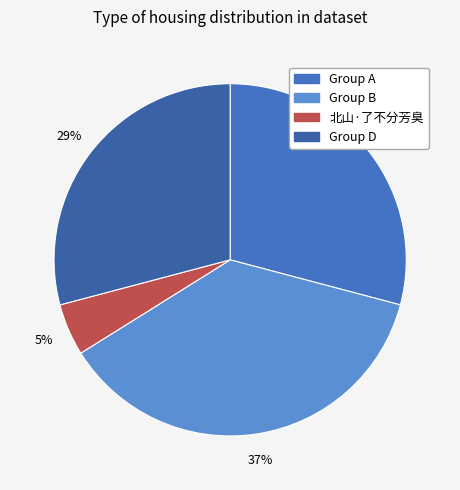

Count the number of slices in the pie.

4